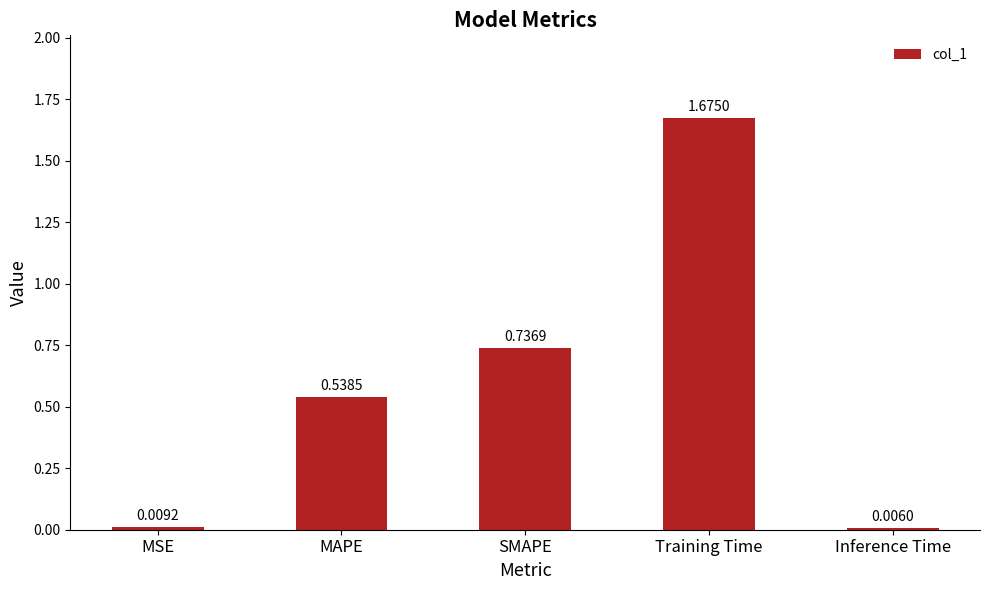

The value at SMAPE is 1.2. True or false?

False